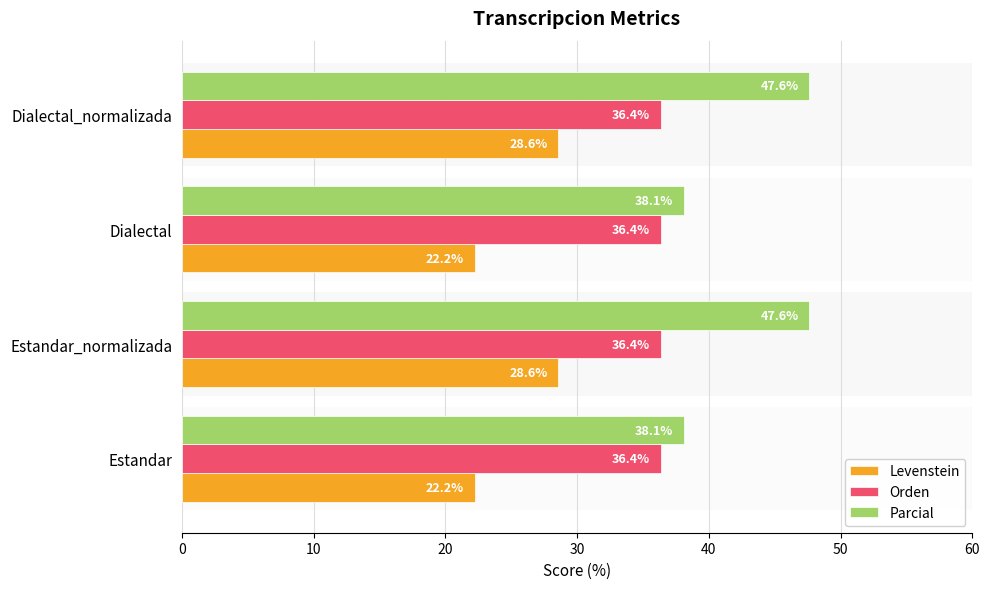

List the series in order of their peak value, lowest first.

Levenstein, Orden, Parcial